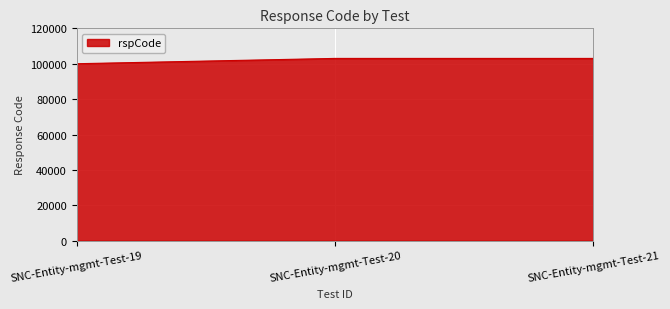

Reading left to right, extract all data points from this chart.

100000	103000	103000